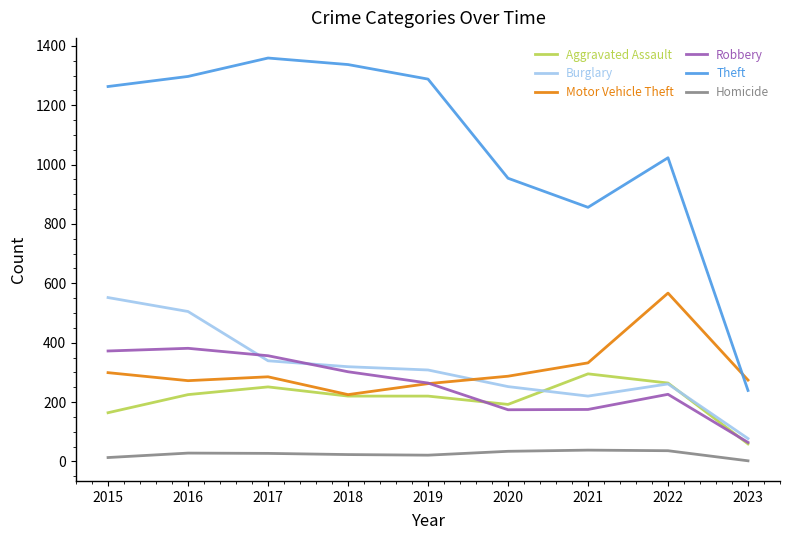

True or false: Motor Vehicle Theft has a value of 125 at 2021.

False